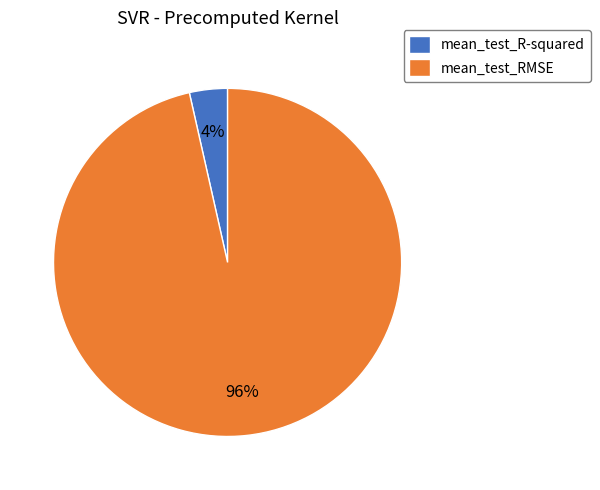

Which slice is the smallest?

mean_test_R-squared